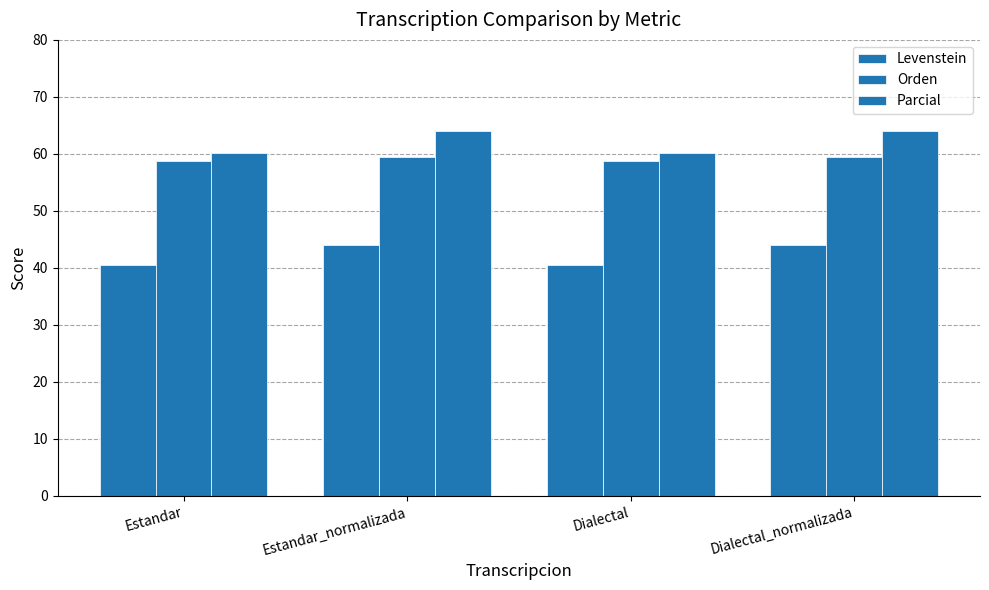

What is the label of the 4th bar from the right?

Estandar